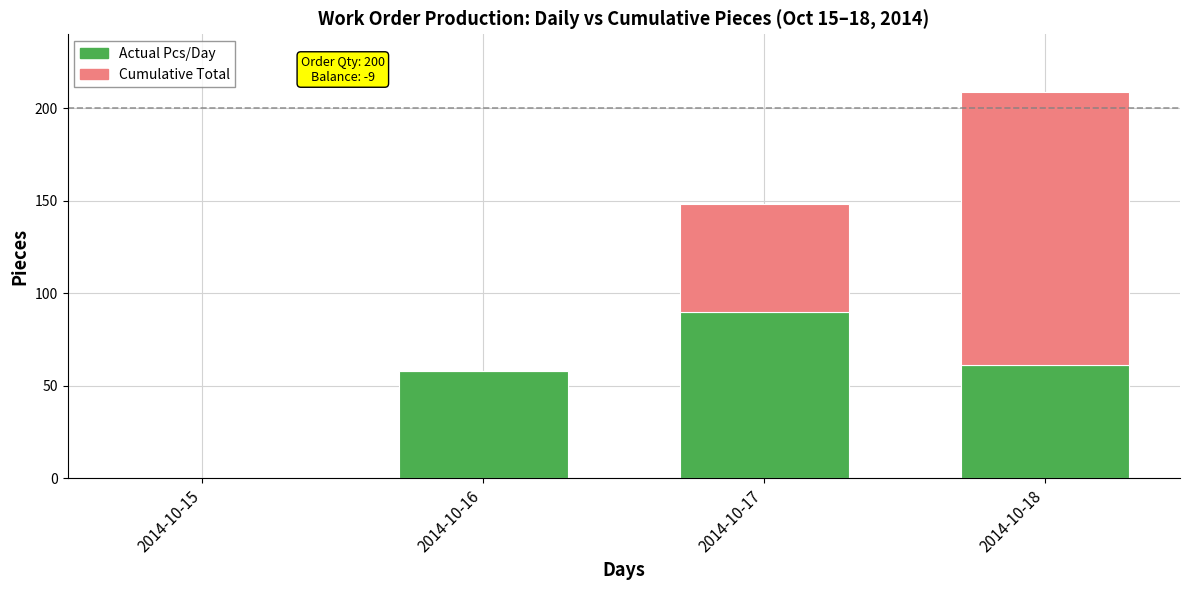

At which label does Actual Pcs/Day reach its peak?

2014-10-17